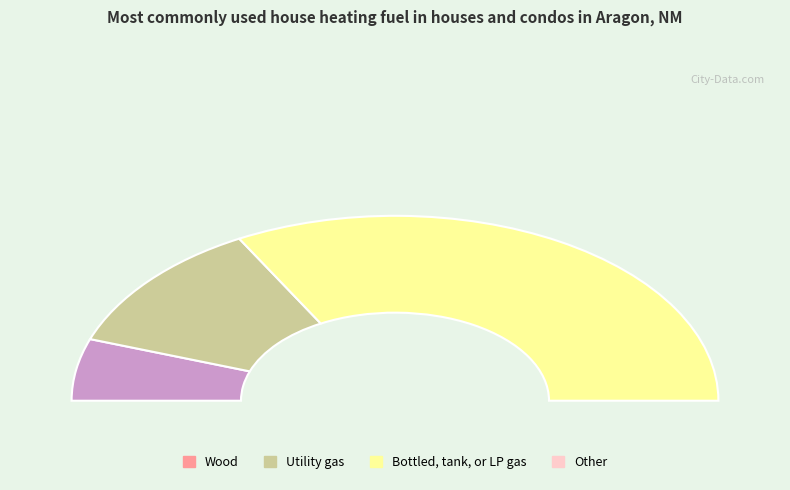

The 2 slice represents 66% of the pie. True or false?

True